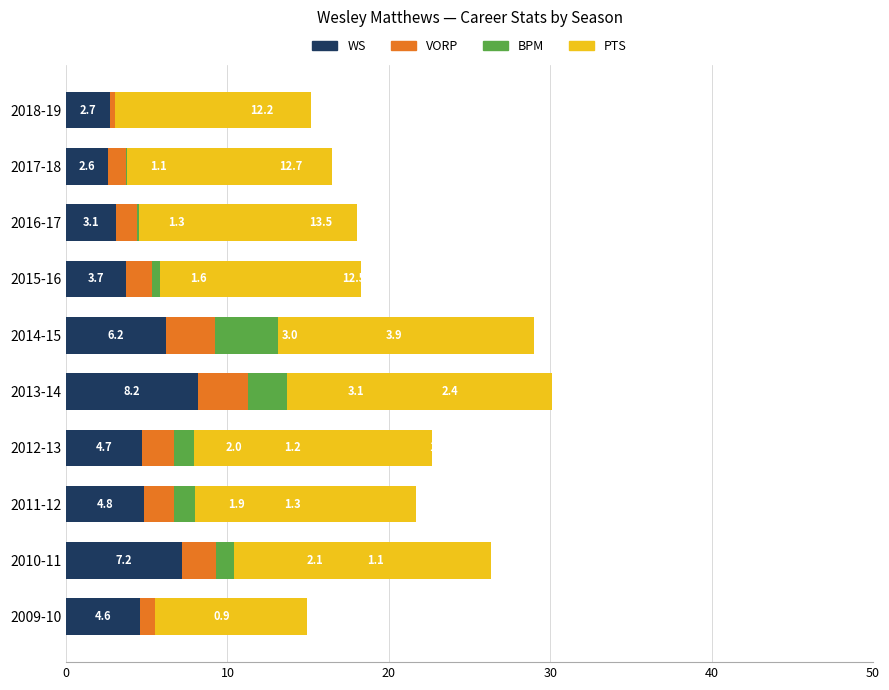

Which category has the highest value in the WS series?

2013-14